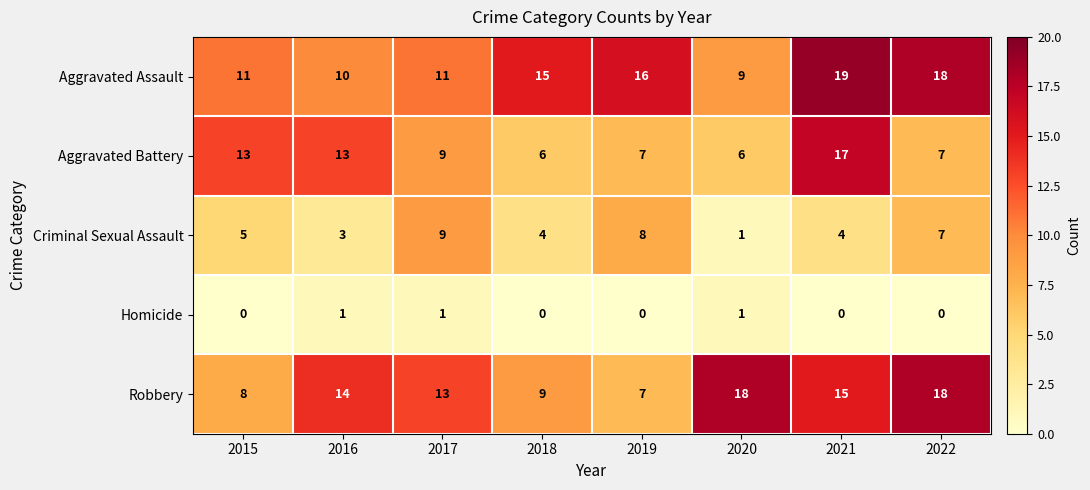

The Aggravated Battery series shows 13 at 2015. True or false?

True